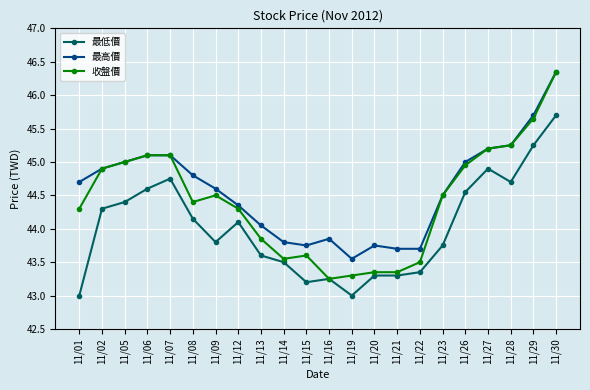

Where does the 收盤價 series first go above 44?

11/01